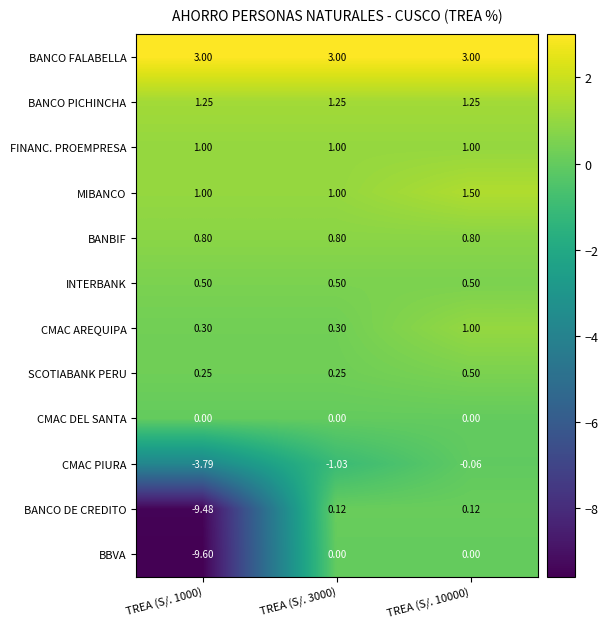

Is the value of CMAC DEL SANTA at TREA (S/. 1000) greater than the value of CMAC PIURA at TREA (S/. 1000)?

Yes